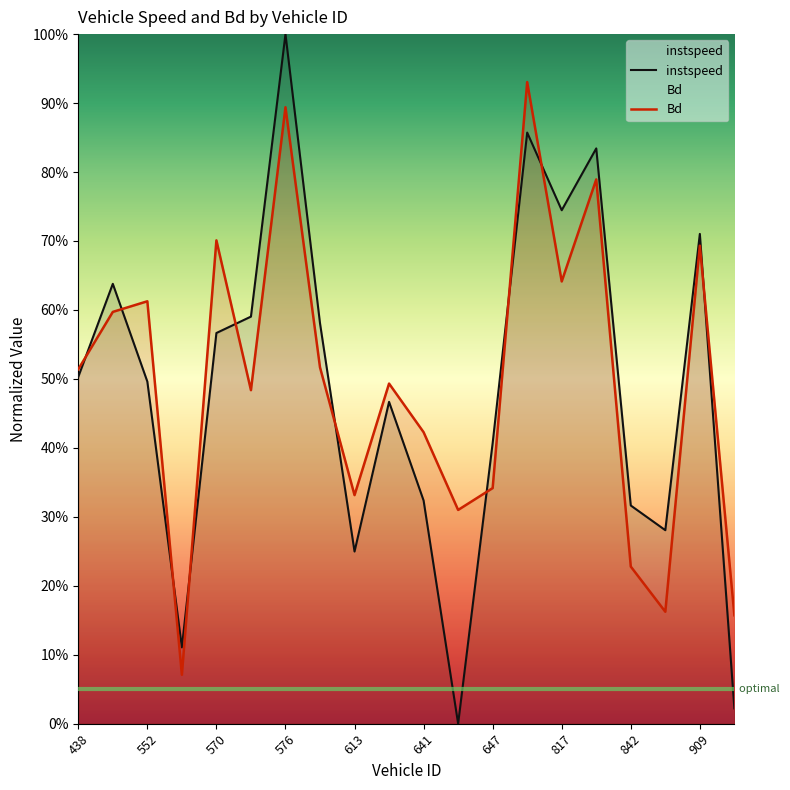

Which category has the highest value in the Bd series?

806